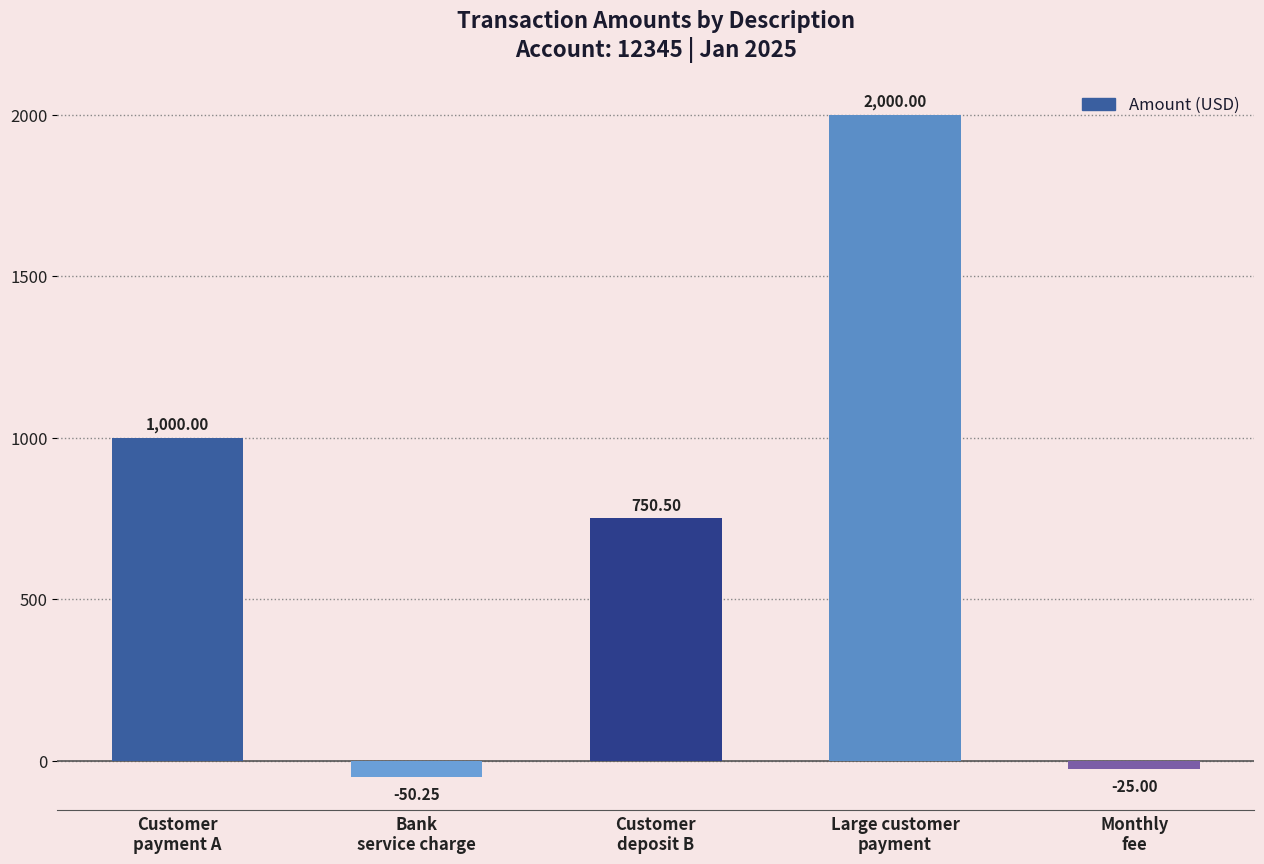

Reading left to right, list all the values displayed in this chart.

Customer
payment A=1000.0	Bank
service charge=-50.2	Customer
deposit B=750.5	Large customer
payment=2000.0	Monthly
fee=-25.0